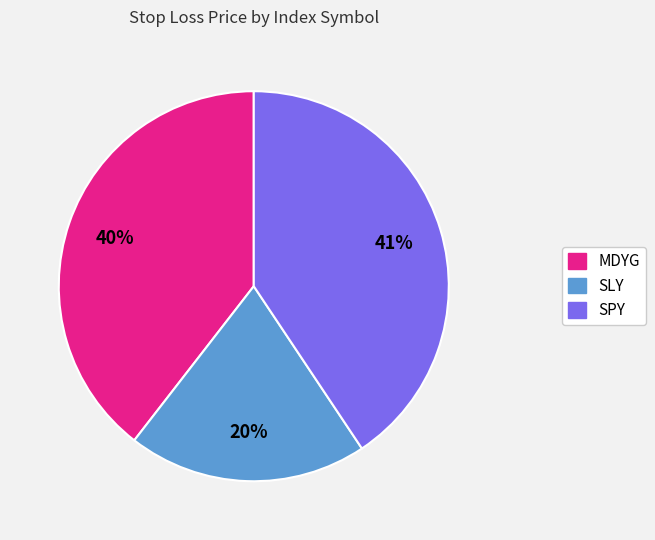

To the nearest percent, what is the difference between the largest and smallest slice percentages?

21%